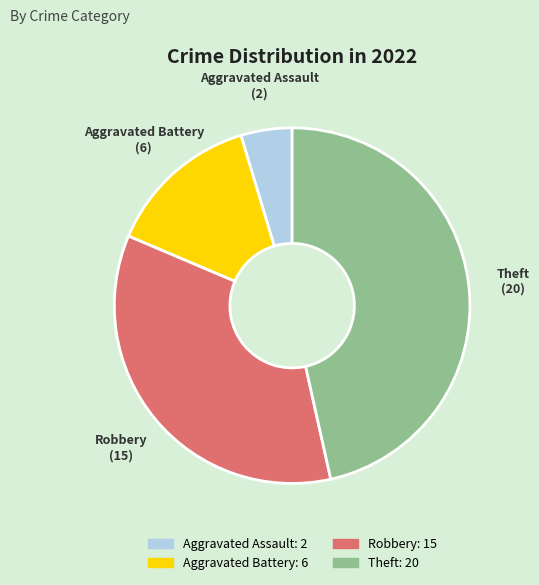

What is the smallest slice in the pie chart?

Aggravated Assault